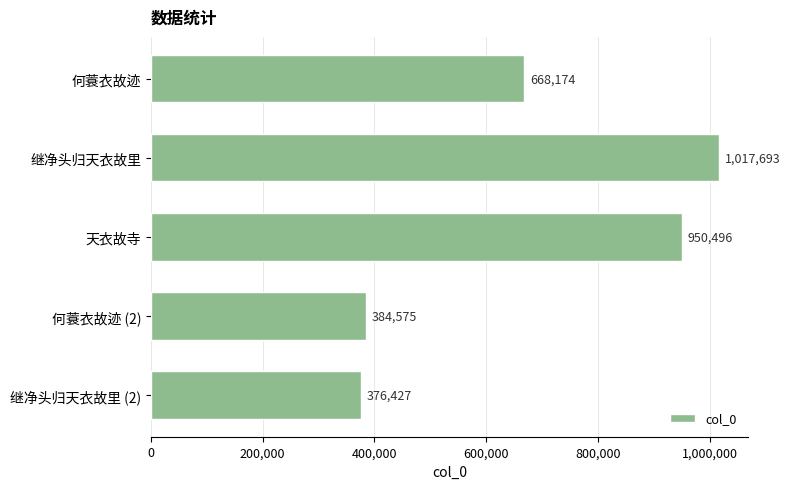

Reading bottom to top, transcribe all the data shown in this chart.

376427	384575	950496	1017693	668174